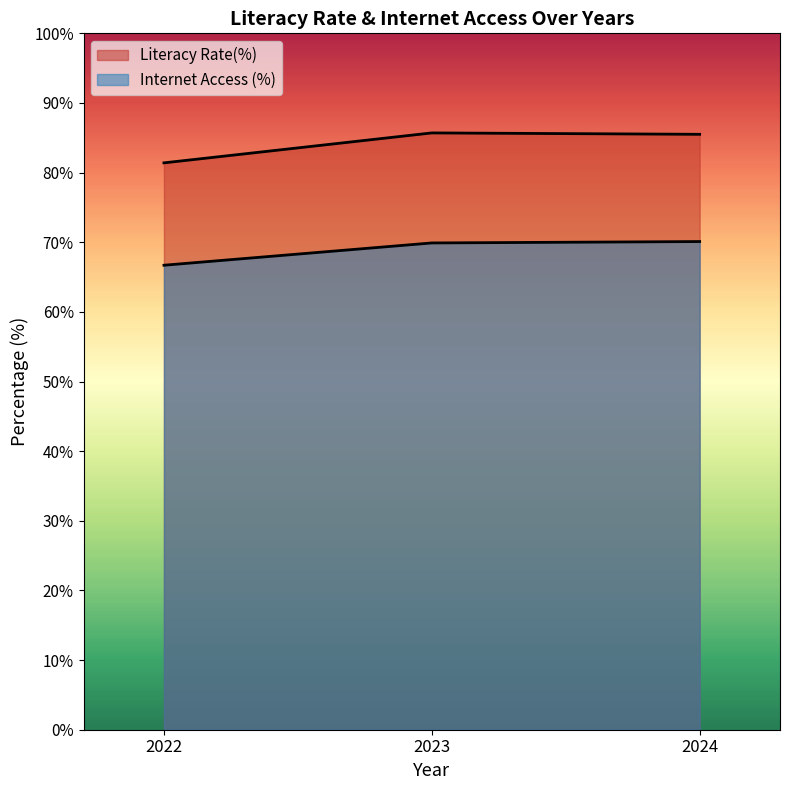

What is the maximum value for Literacy Rate(%)?

85.7